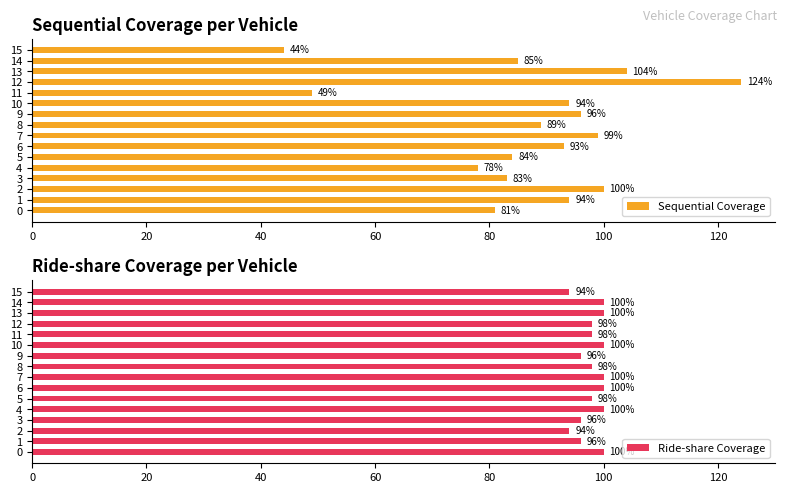

At which category is the sum across all series the highest?

12